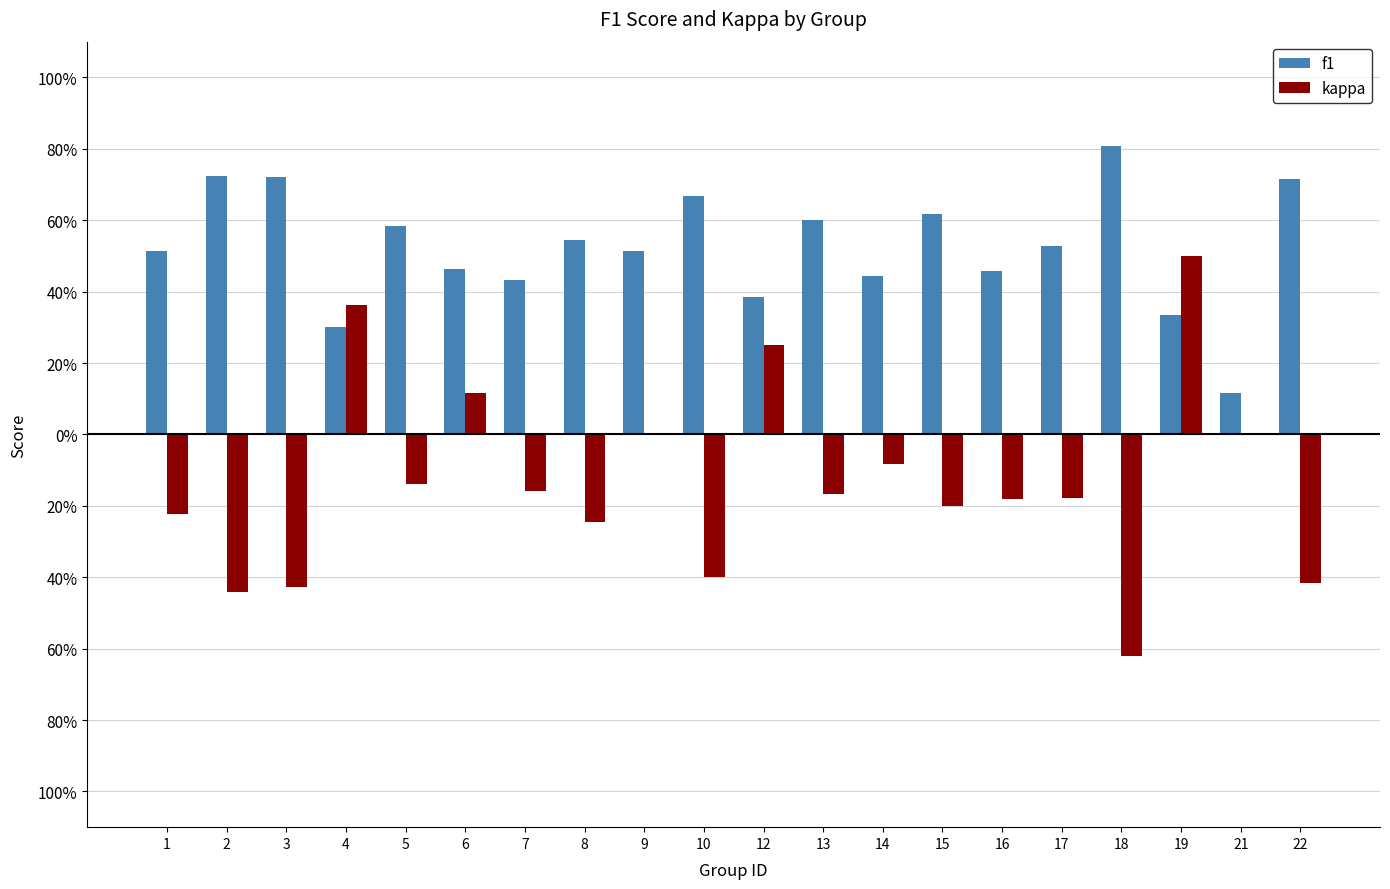

Rank the categories by f1 value from highest to lowest.

18, 2, 3, 22, 10, 15, 13, 5, 8, 17, 1, 9, 6, 16, 14, 7, 12, 19, 4, 21